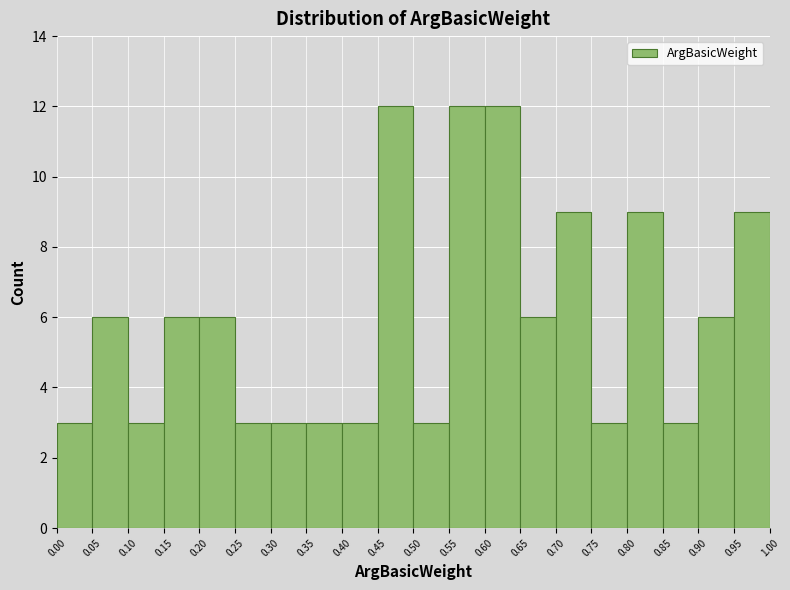

How tall is the bar that spans 0.25 to 0.30 on the x-axis? The values are not printed on the chart, so give them approximately, as read against the axis.

3